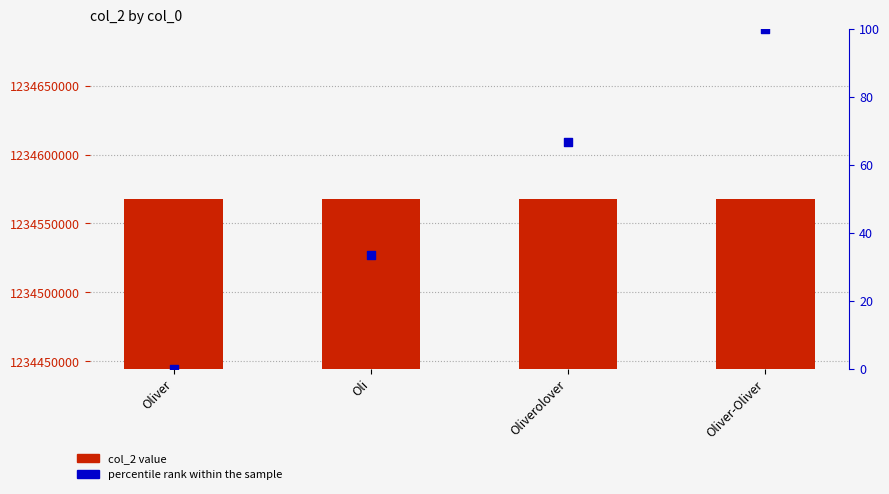

Which series has the widest spread of Y values?

percentile rank within the sample